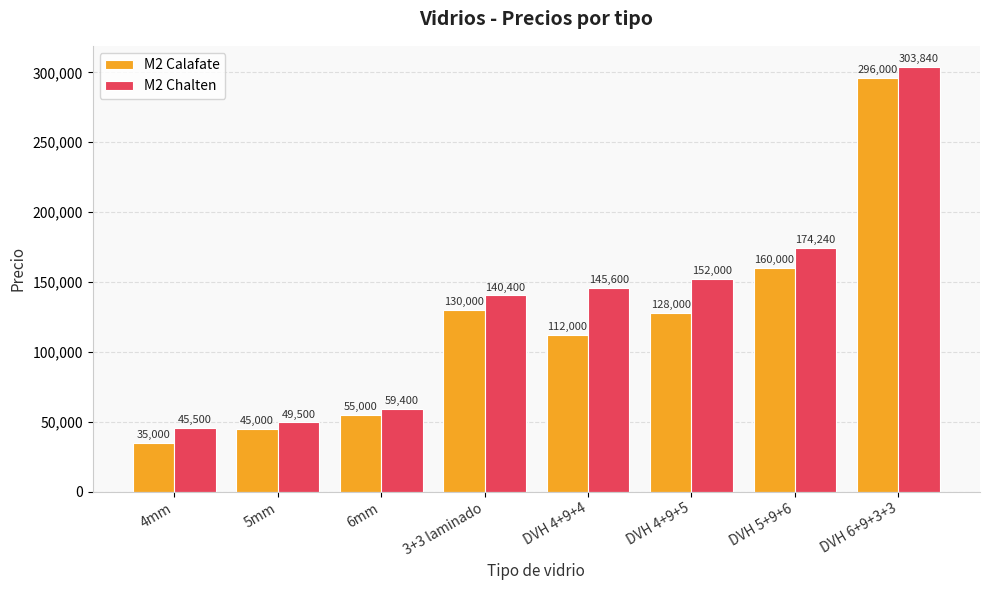

List the series in order of their peak value, highest first.

M2 Chalten, M2 Calafate